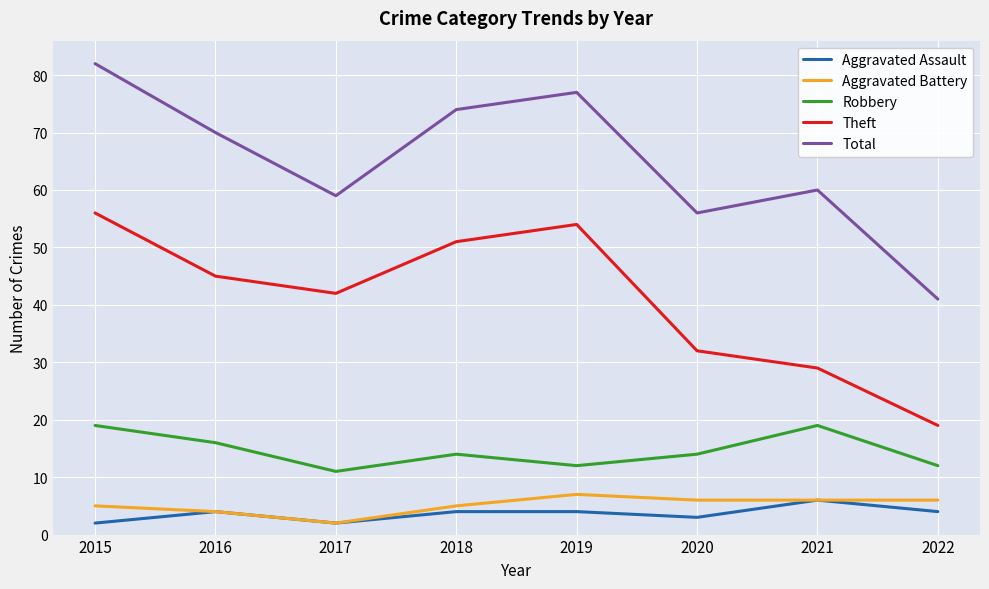

True or false: Total has more than 2 points higher than both neighbors.

False